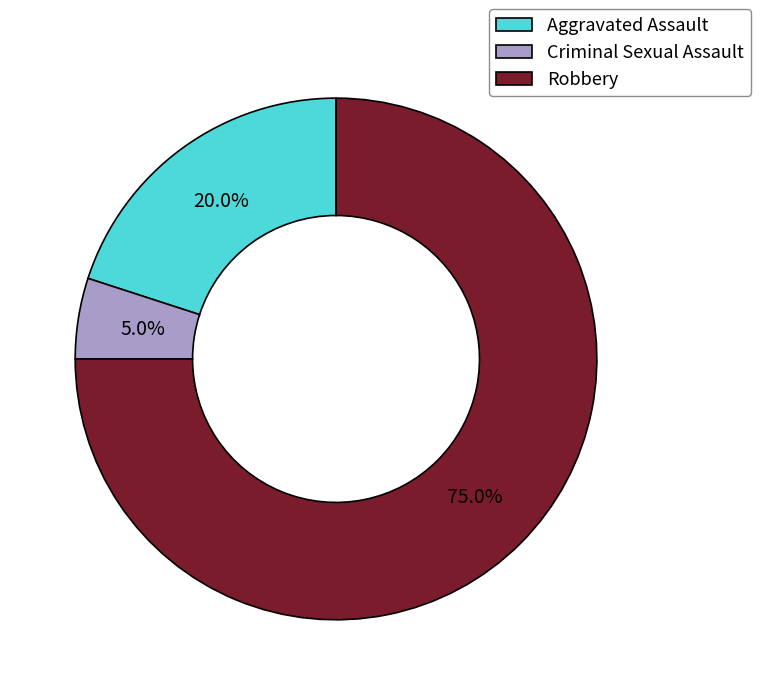

What percentage is the Robbery slice, to the nearest percent?

75%